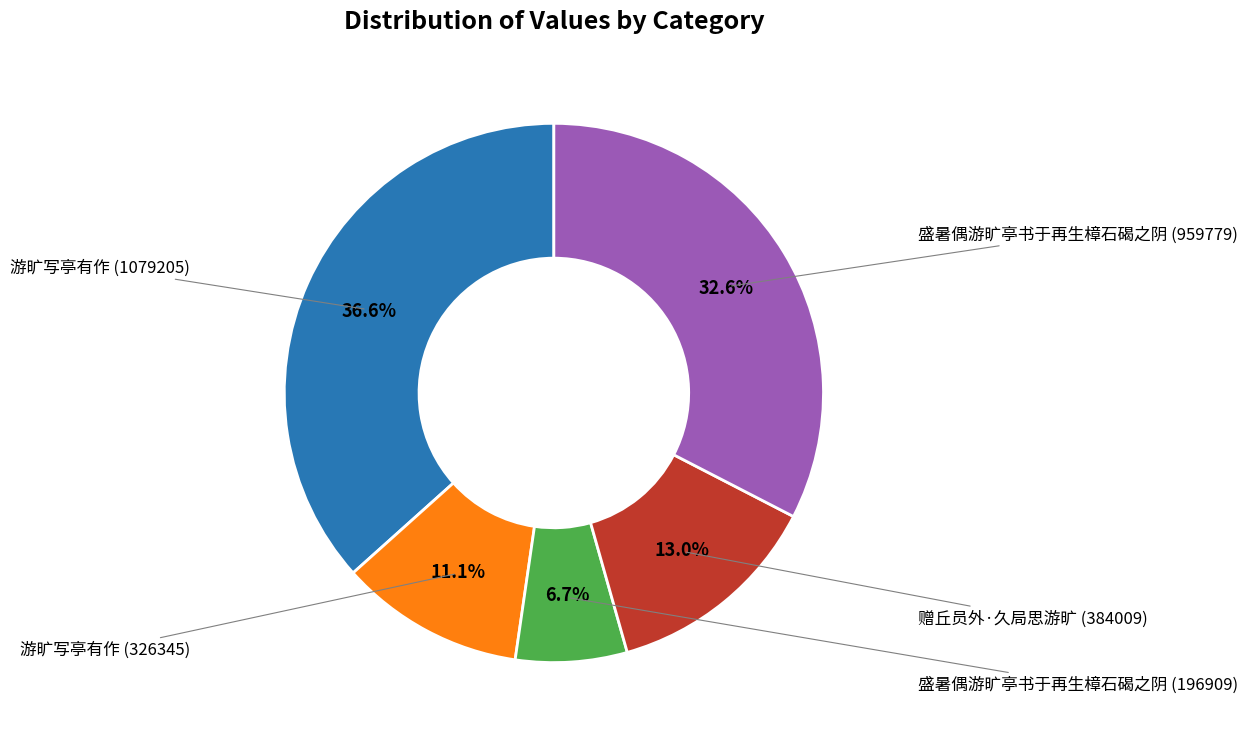

Does any single category account for the majority?

No